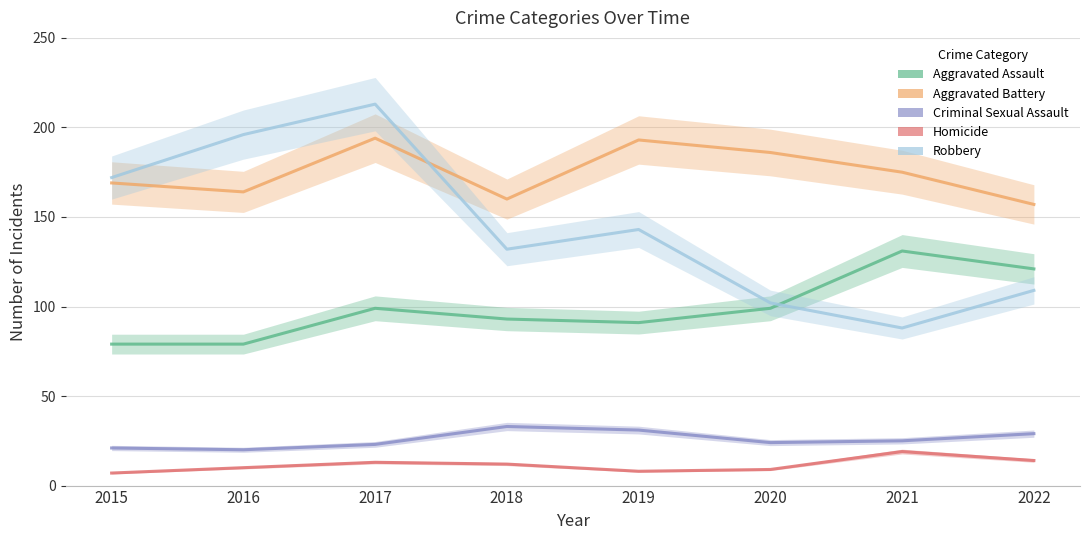

The value of Criminal Sexual Assault at 2016 is 20. True or false?

True